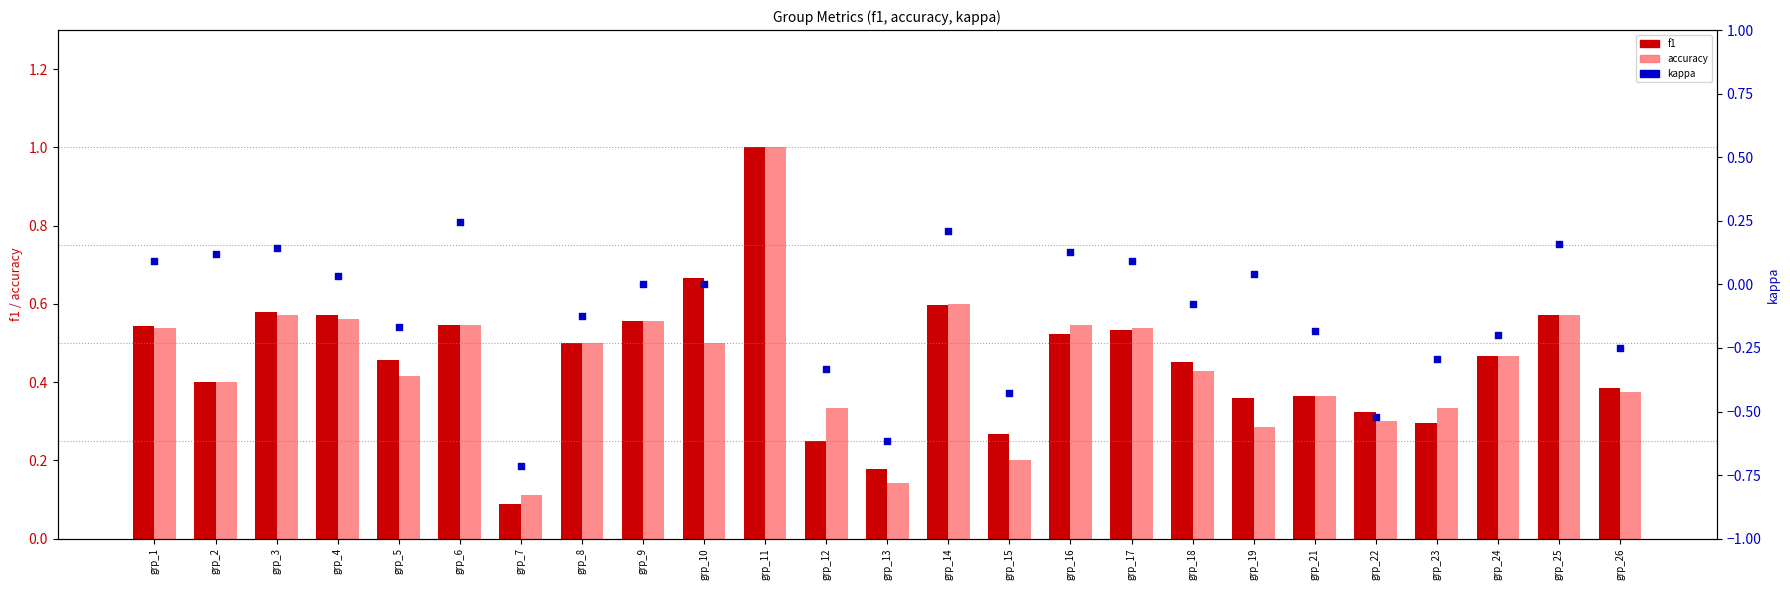

What are all the series names shown in the legend?

f1, accuracy, kappa